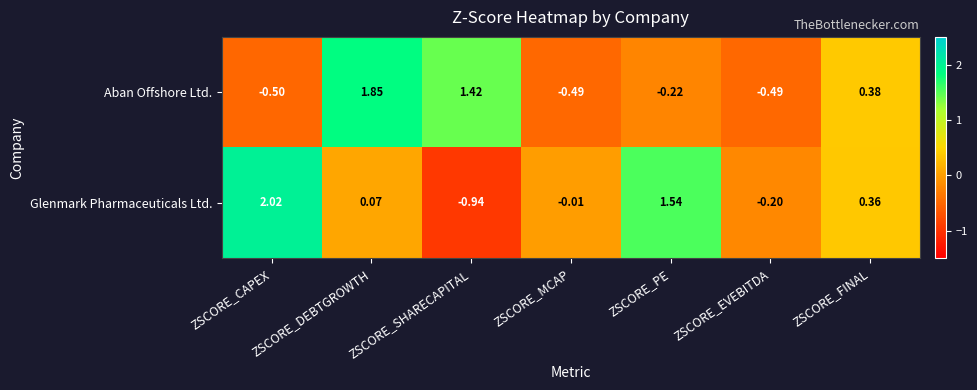

At which category is the sum across all series the highest?

ZSCORE_DEBTGROWTH